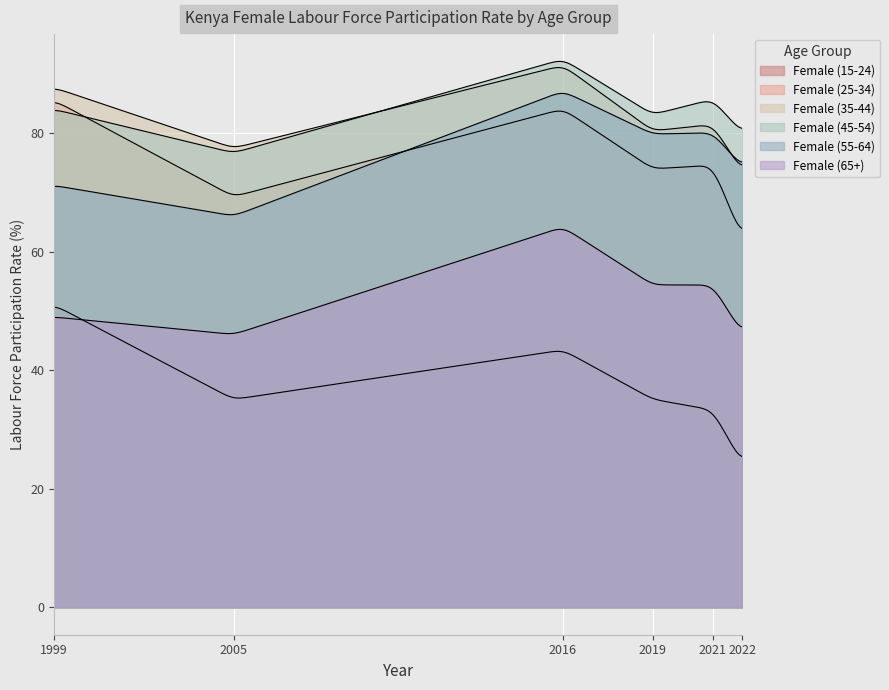

What are all the series names shown in the legend?

Female (15-24), Female (25-34), Female (35-44), Female (45-54), Female (55-64), Female (65+)